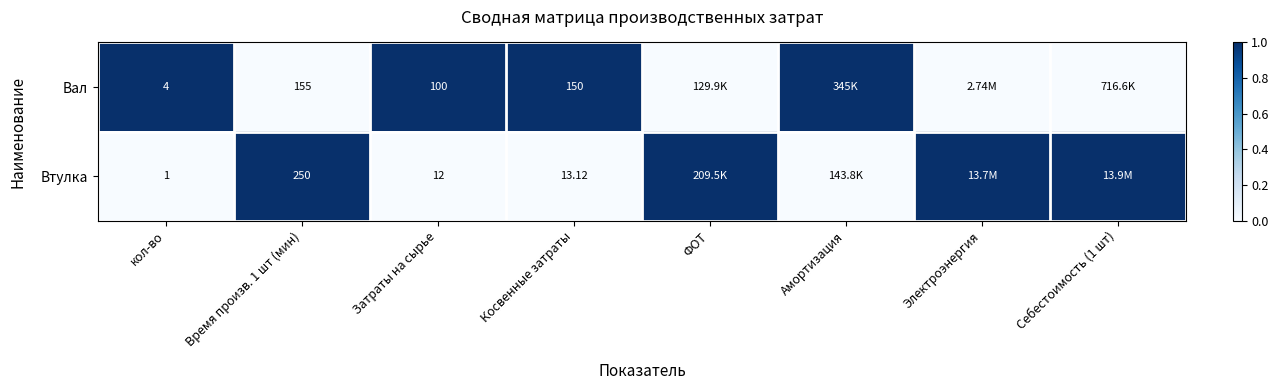

At Косвенные затраты, list the series in order from smallest to largest.

Втулка, Вал